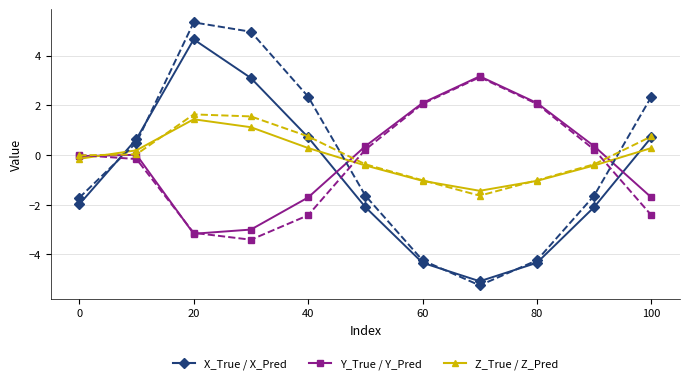

What is the greatest value displayed?

5.3